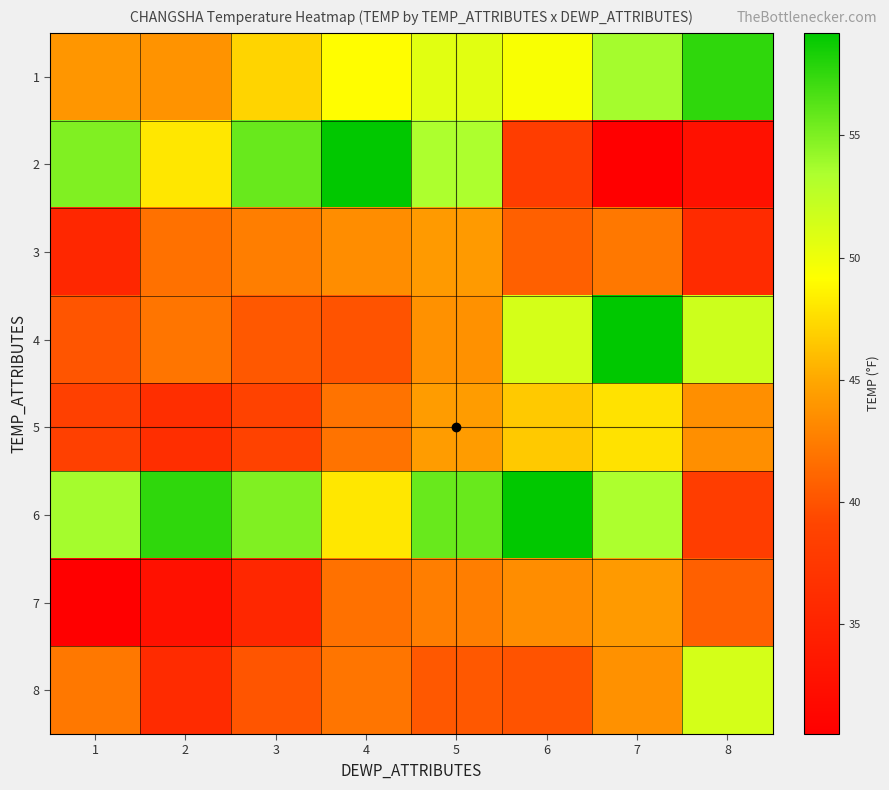

Reading left to right, extract all data points from this chart.

1: 1=44.0	2=43.8	3=47.1	4=49.1	5=50.7	6=49.4	7=53.7	8=57.6
2: 1=54.9	2=48.0	3=55.7	4=59.1	5=53.4	6=38.2	7=30.5	8=32.7
3: 1=35.4	2=41.8	3=42.6	4=43.5	5=44.2	6=40.8	7=42.2	8=35.9
4: 1=40.1	2=42.0	3=40.3	4=40.0	5=43.7	6=51.4	7=59.2	8=51.8
5: 1=38.6	2=36.3	3=38.8	4=41.9	5=44.3	6=46.6	7=47.8	8=43.6
6: 1=53.7	2=57.6	3=54.9	4=48.0	5=55.7	6=59.1	7=53.4	8=38.2
7: 1=30.5	2=32.7	3=35.4	4=41.8	5=42.6	6=43.5	7=44.2	8=40.8
8: 1=42.2	2=35.9	3=40.1	4=42.0	5=40.3	6=40.0	7=43.7	8=51.4